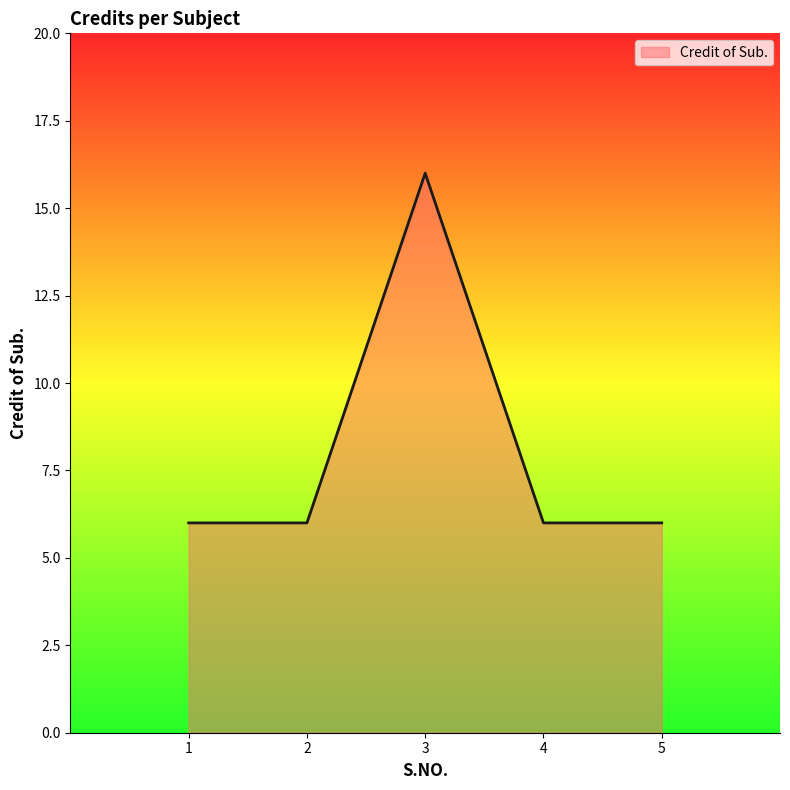

Which label corresponds to the largest value in the chart?

3